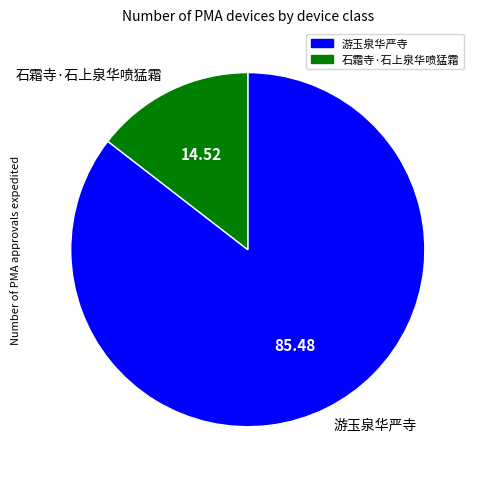

Does 石霜寺·石上泉华喷猛霜 account for over 50% of the chart?

No